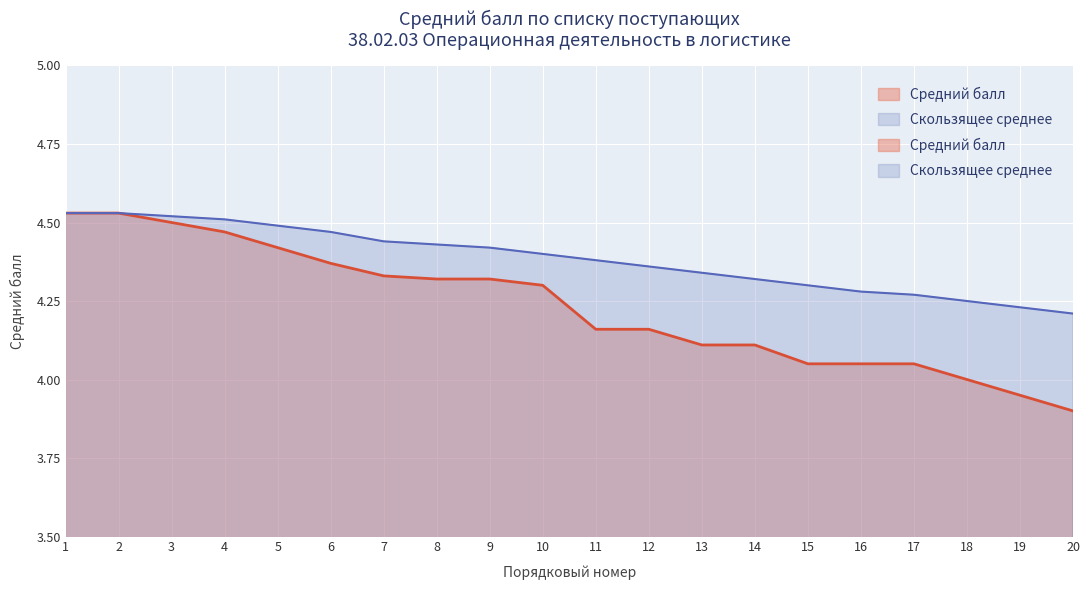

Is the value of Средний балл at 17 greater than the value of Скользящее среднее at 14?

No